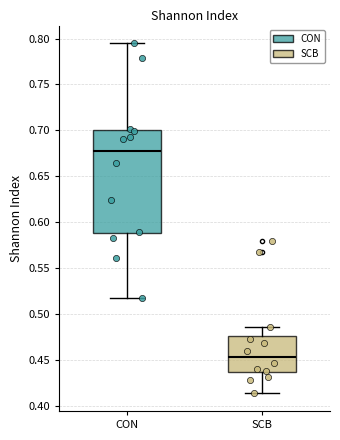

Which box's median line is the lowest?

SCB